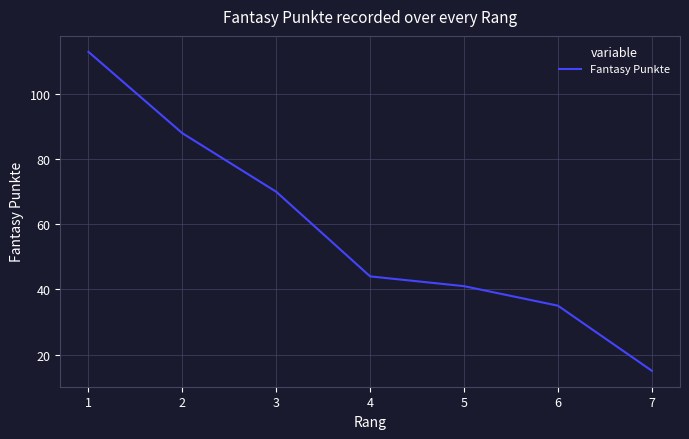

Approximately how many times larger is the value at 1 compared to 6?

3.2